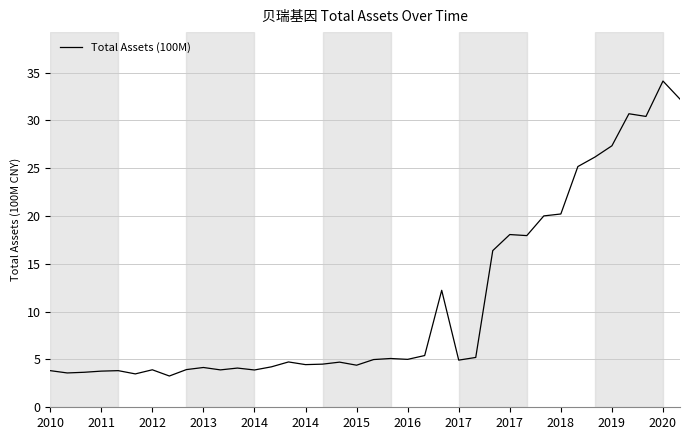

What is the smallest value displayed?

3.3